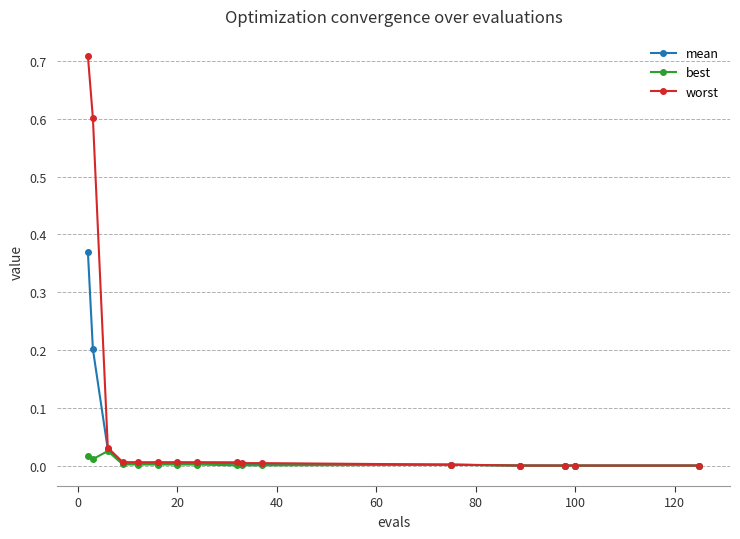

How many categories are shown in the chart?

16